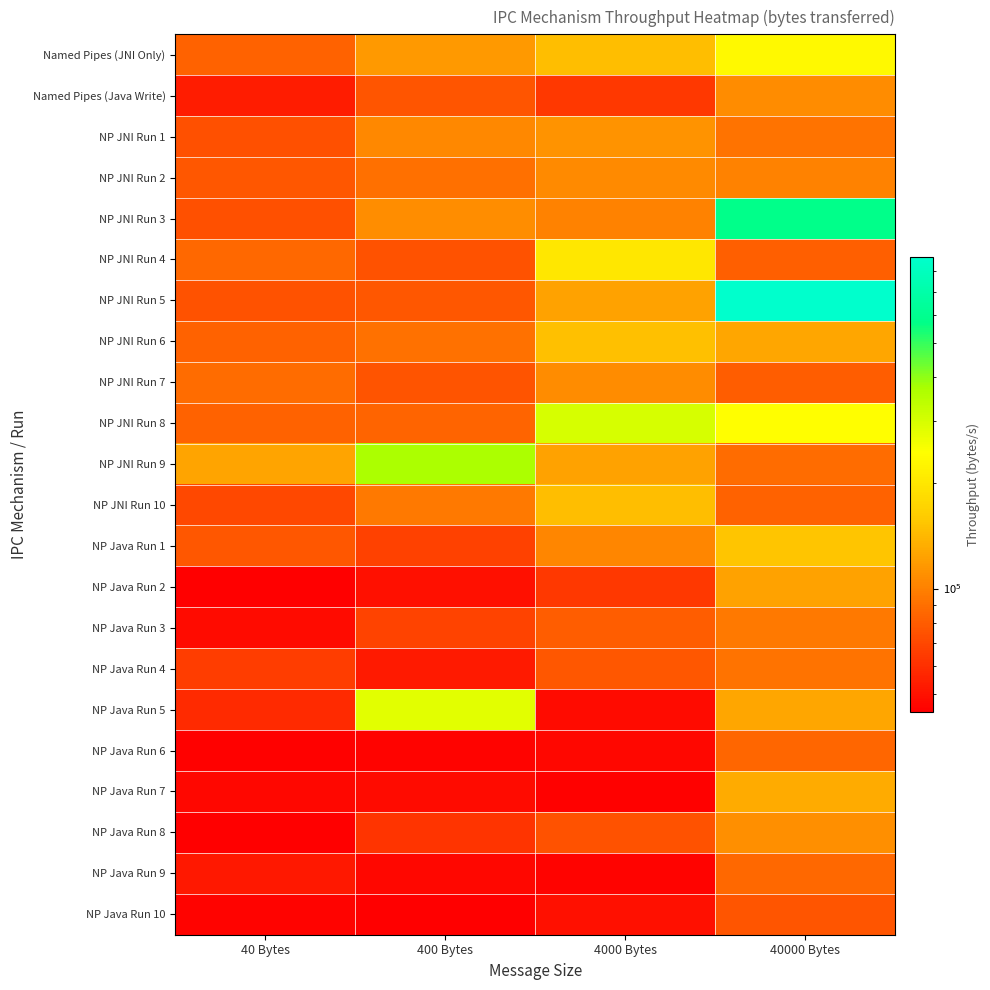

Which category has the highest value across all series?

40000 Bytes